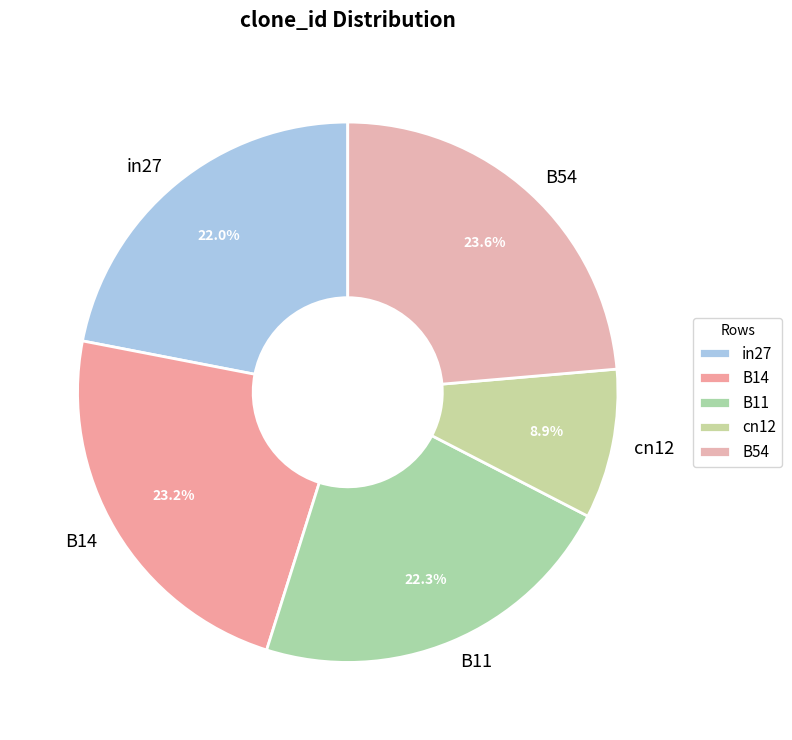

Which has a higher value, B54 or cn12?

B54